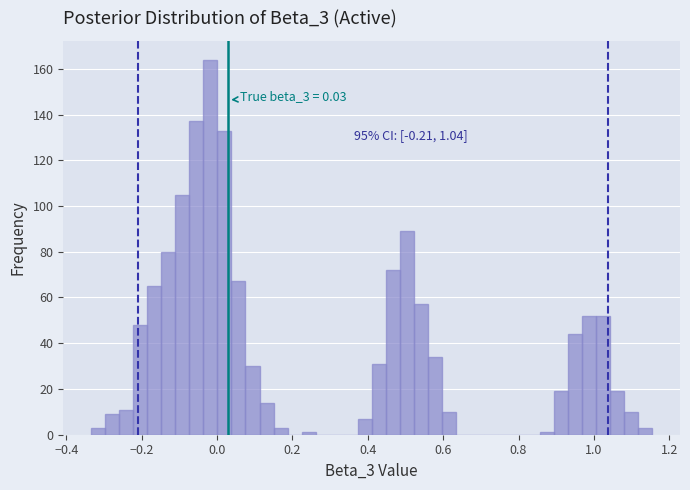

Around what value on the x-axis is the tallest bar? Give the approximate position of its centre, as read against the axis.

-0.02